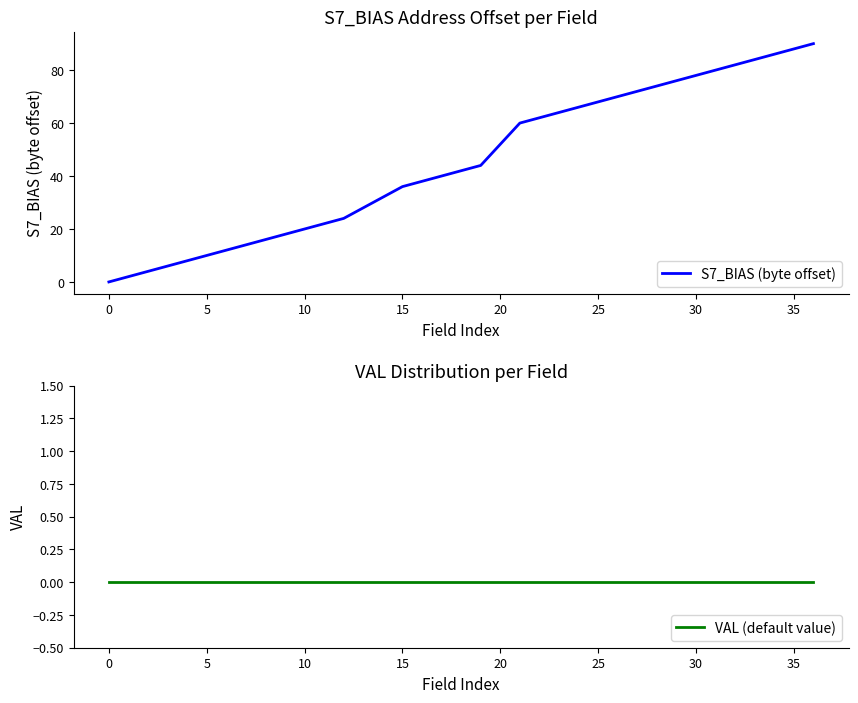

The value of S7_BIAS (byte offset) at 20 is 23. True or false?

False